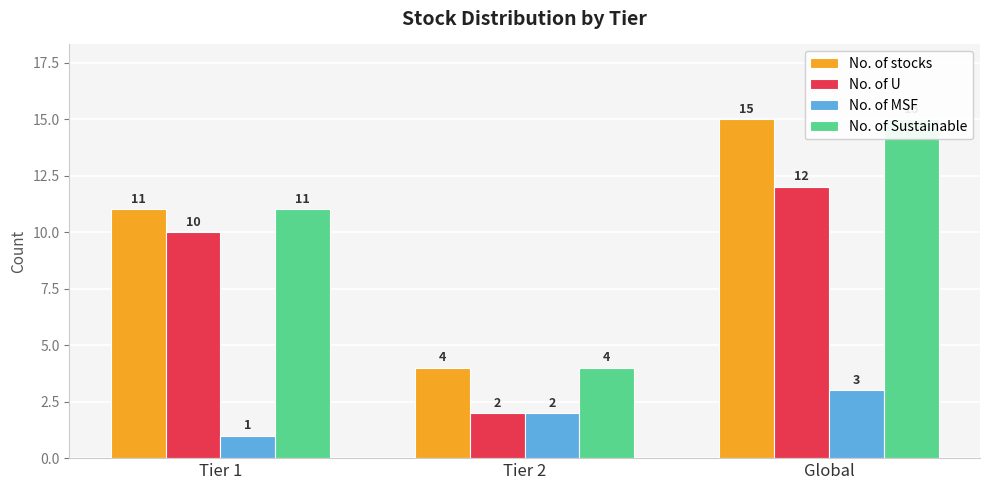

Rank the series at Tier 2 from lowest to highest value.

No. of U, No. of MSF, No. of stocks, No. of Sustainable